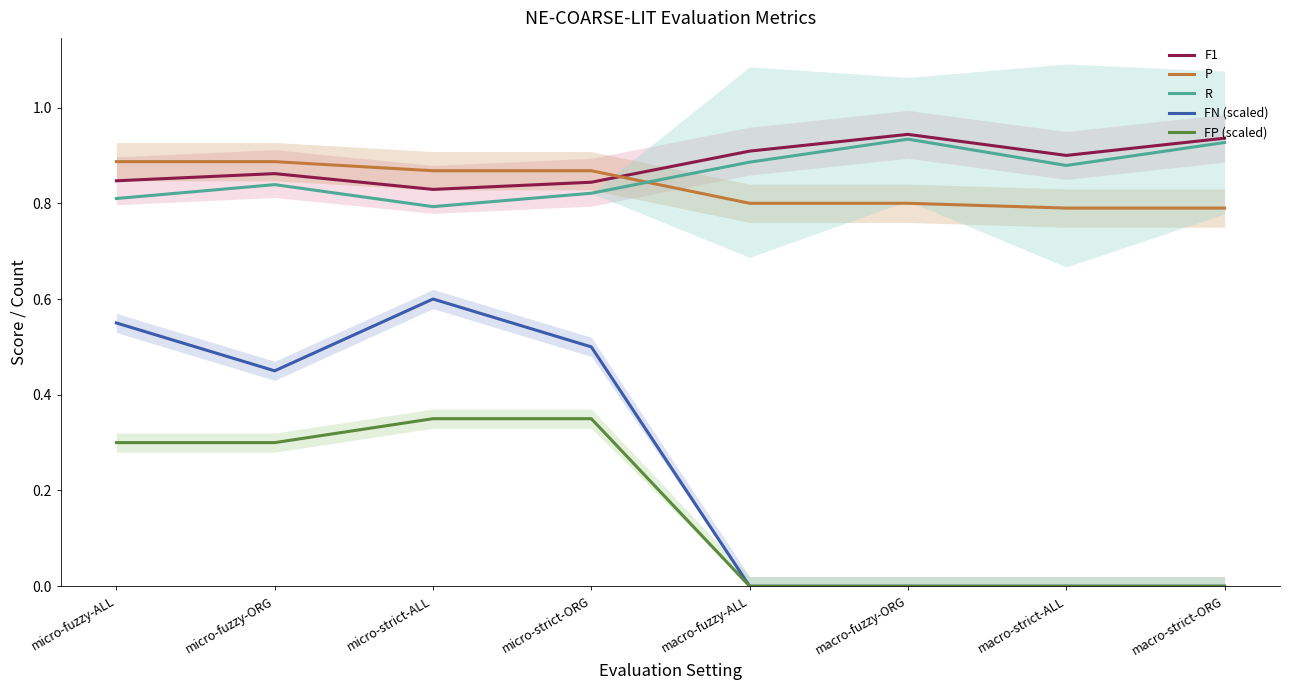

Which series has the largest range (max minus min)?

FN (scaled)